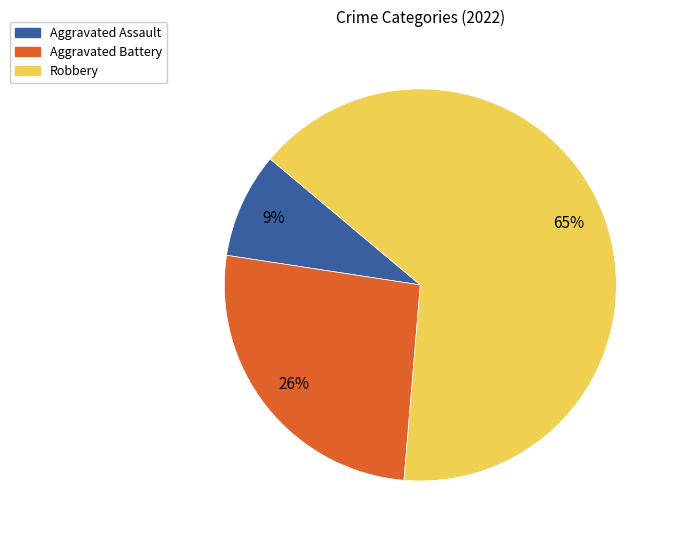

Which category has the biggest portion of the pie?

Robbery